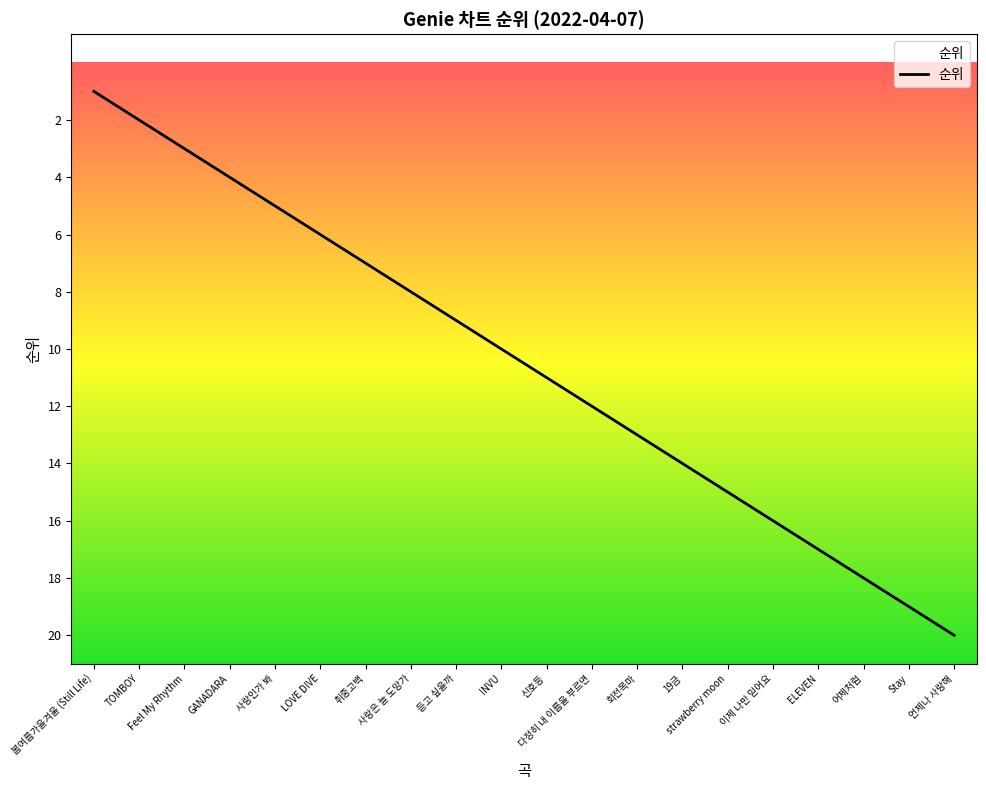

Is this an area chart (filled region under the line)?

Yes